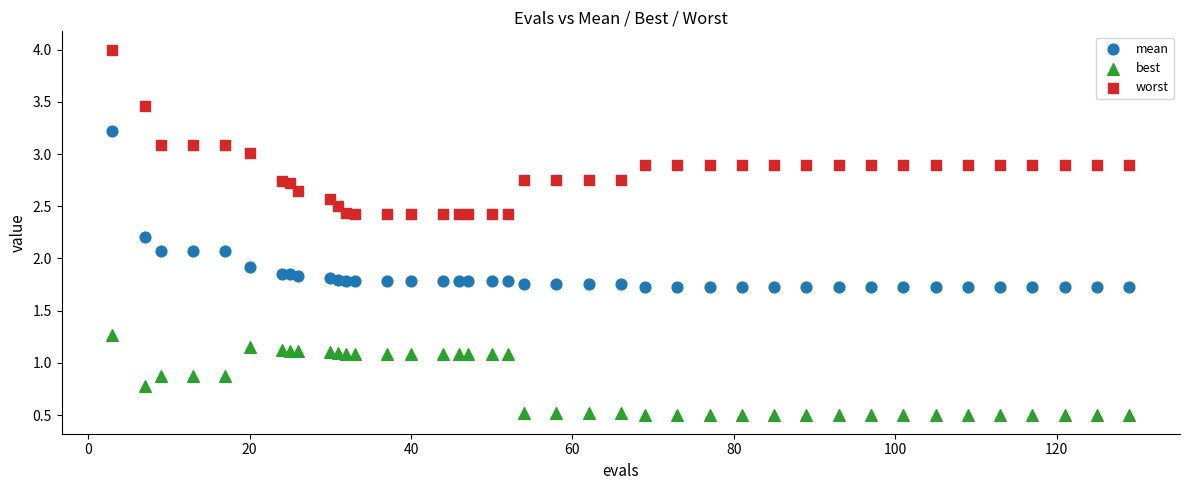

What are all the series names shown in the legend?

mean, best, worst